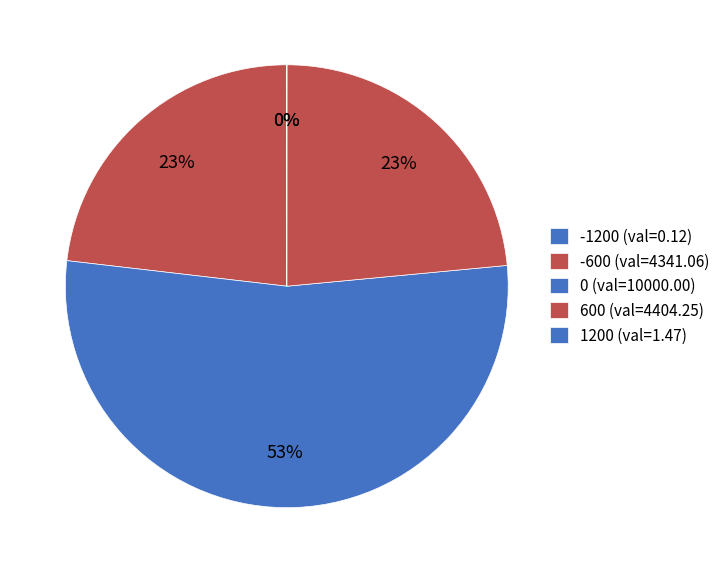

What percentage is the 600 slice, to the nearest percent?

23%